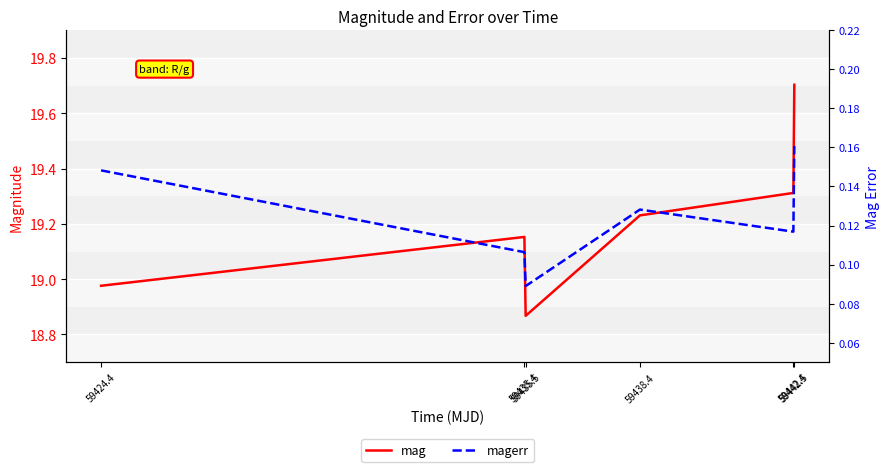

Reading right to left, list all the values displayed in this chart.

mag: 19.7	19.3	19.2	18.9	19.2	19.0
magerr: 0.2	0.1	0.1	0.1	0.1	0.1